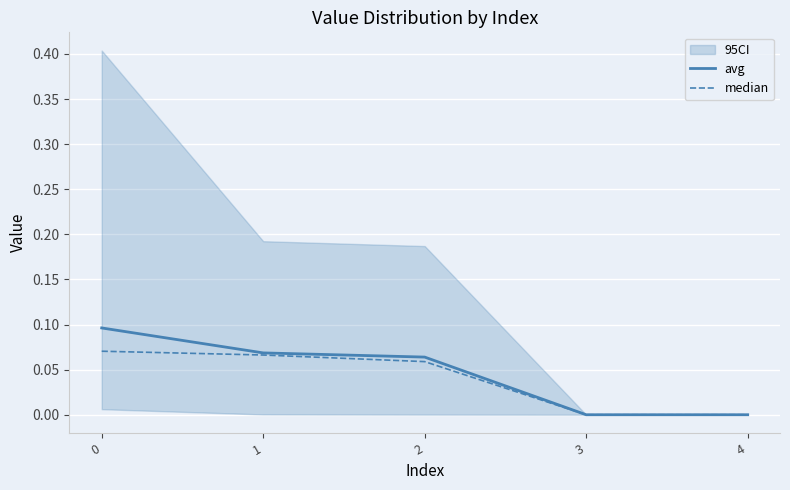

Reading left to right, list all the values displayed in this chart.

avg: 0.1	0.1	0.1	0.0	0.0
median: 0.1	0.1	0.1	0.0	0.0